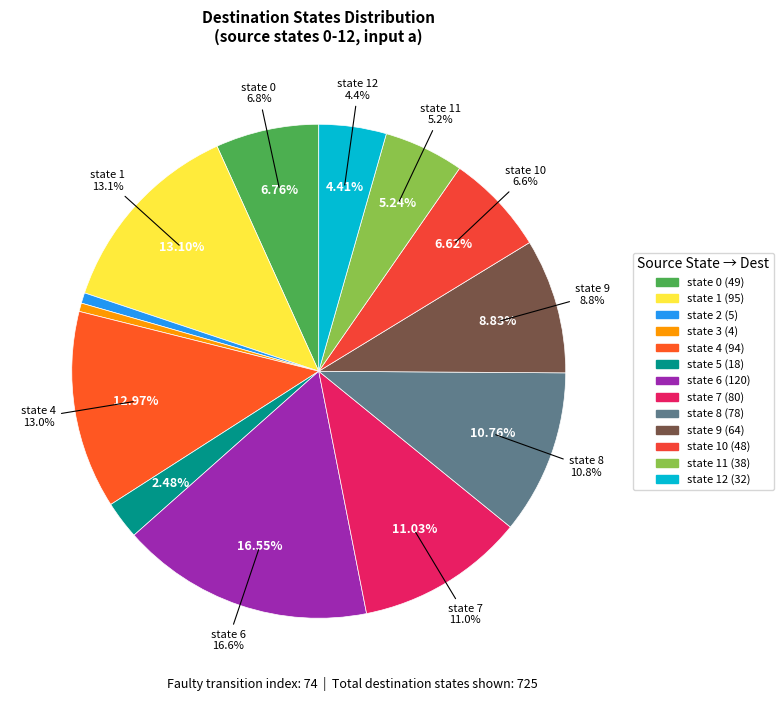

How many segments does this pie chart have?

13